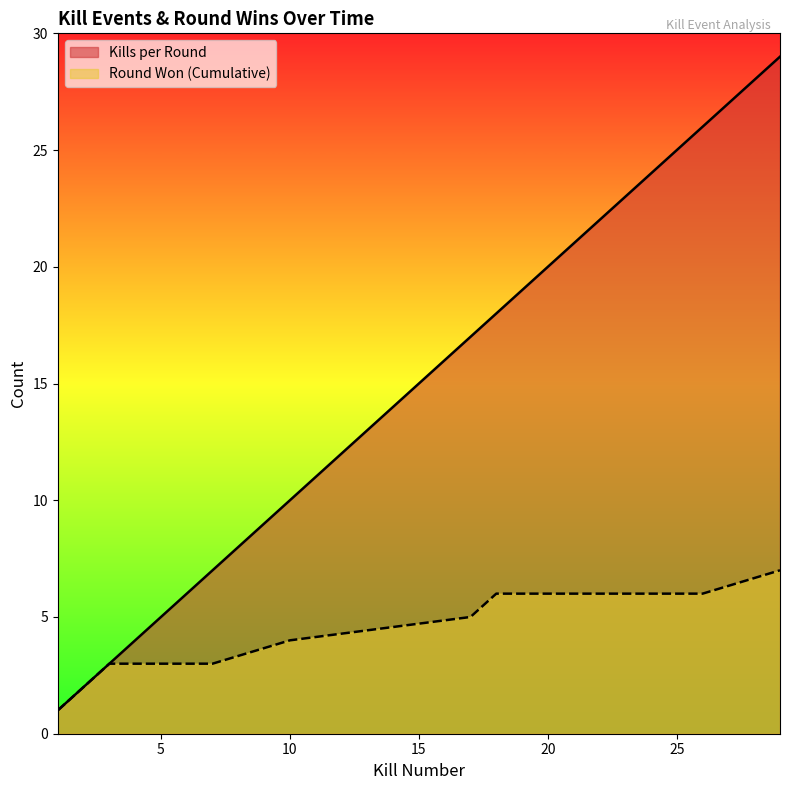

At which label does Round Won (Cumulative) first exceed 5?

18